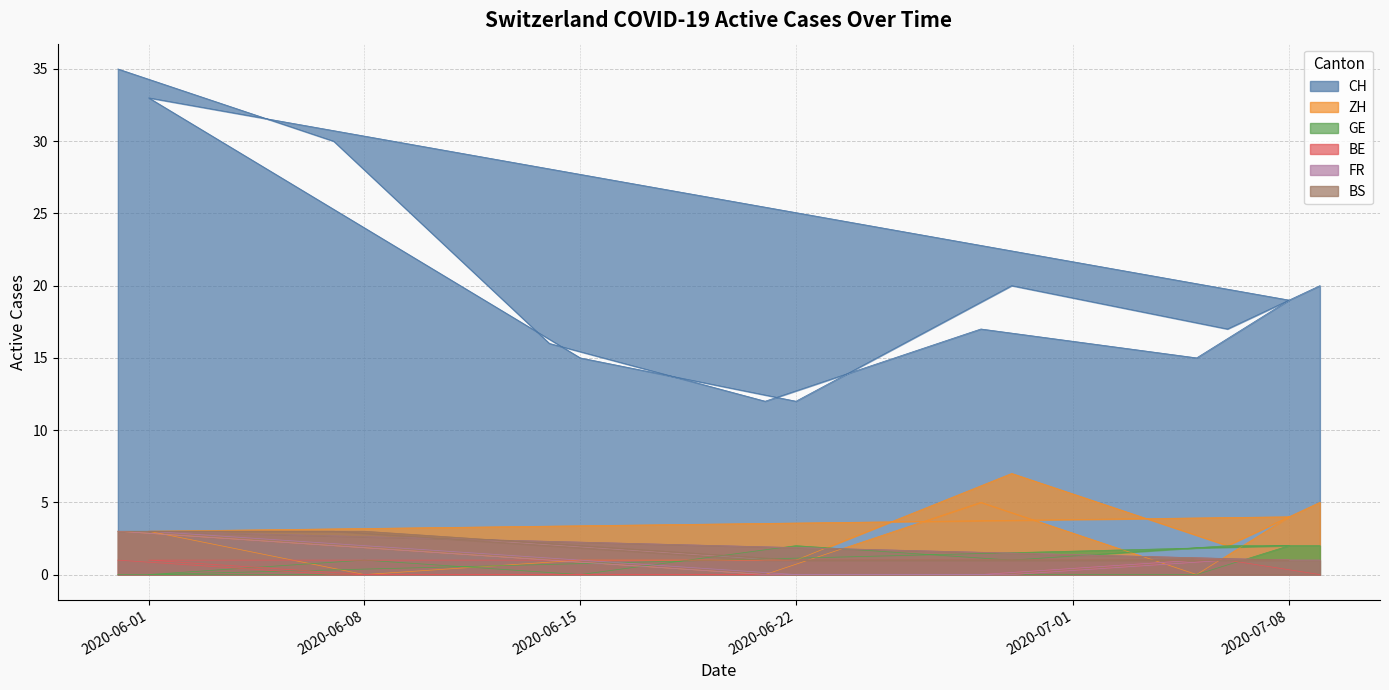

What is the value of the FR point at the 6th from the left?

1